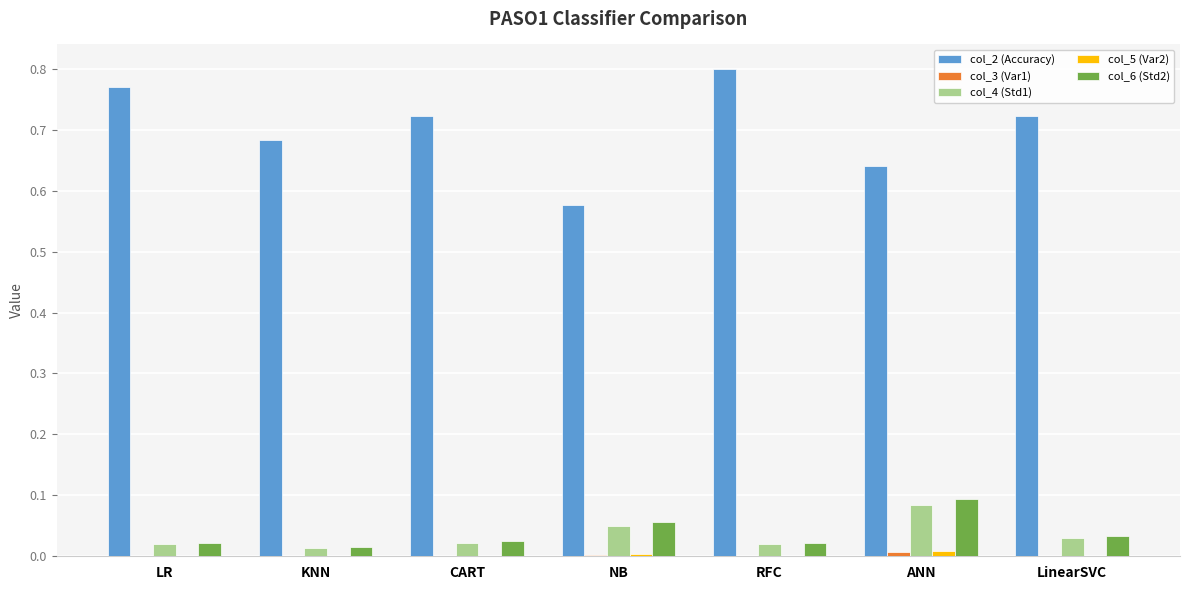

What is the sum of all col_6 (Std2) values?

0.3